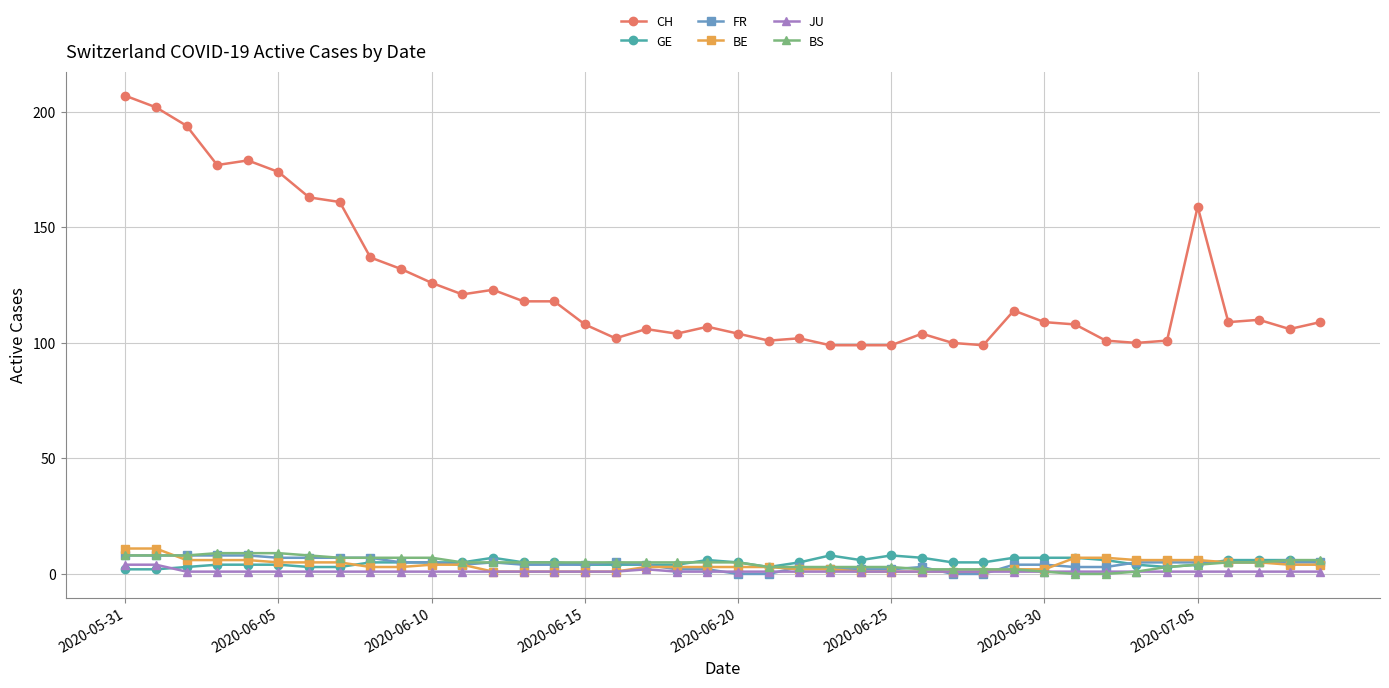

What is the value of the GE point at the 28th from the left?

5